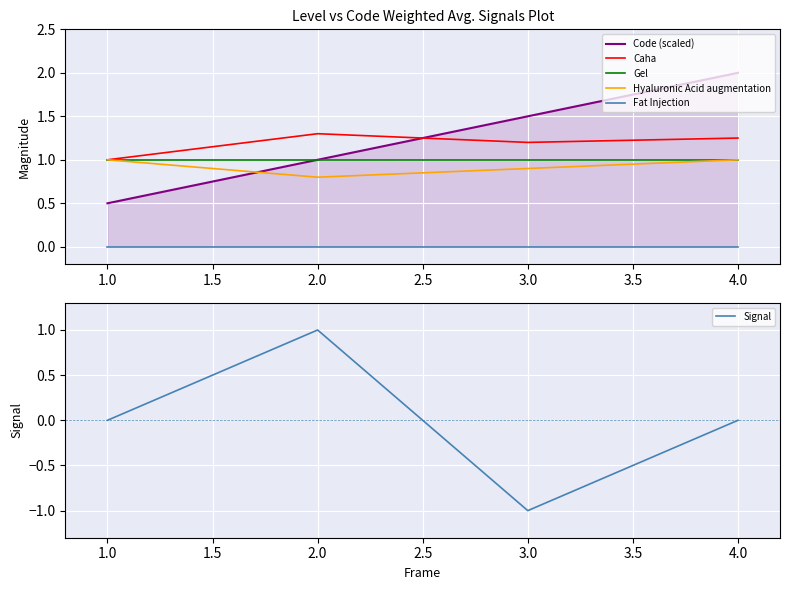

The Hyaluronic Acid augmentation series shows 0.9 at 3.0. True or false?

True